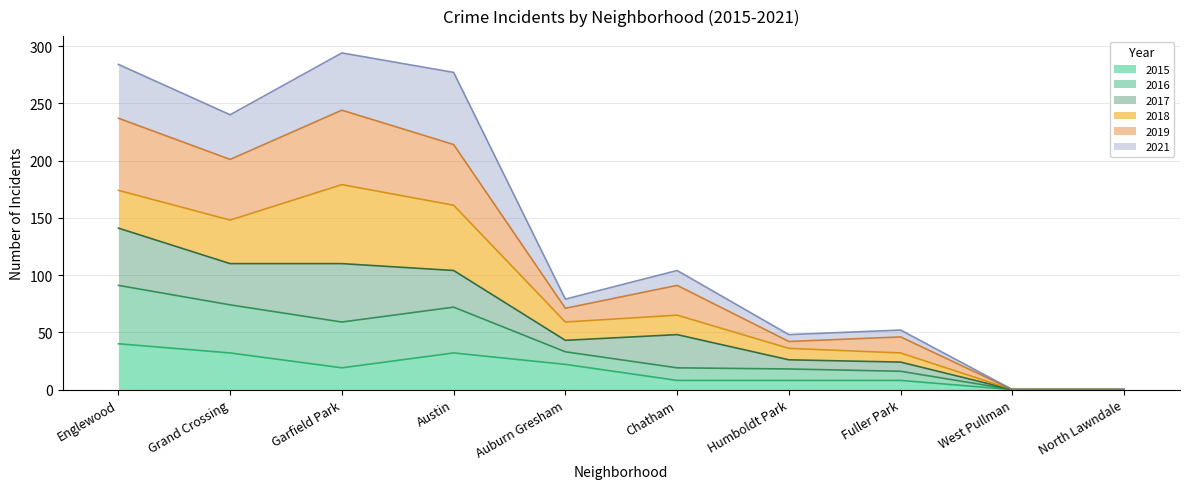

What is the label of the 6th point from the left?

Chatham